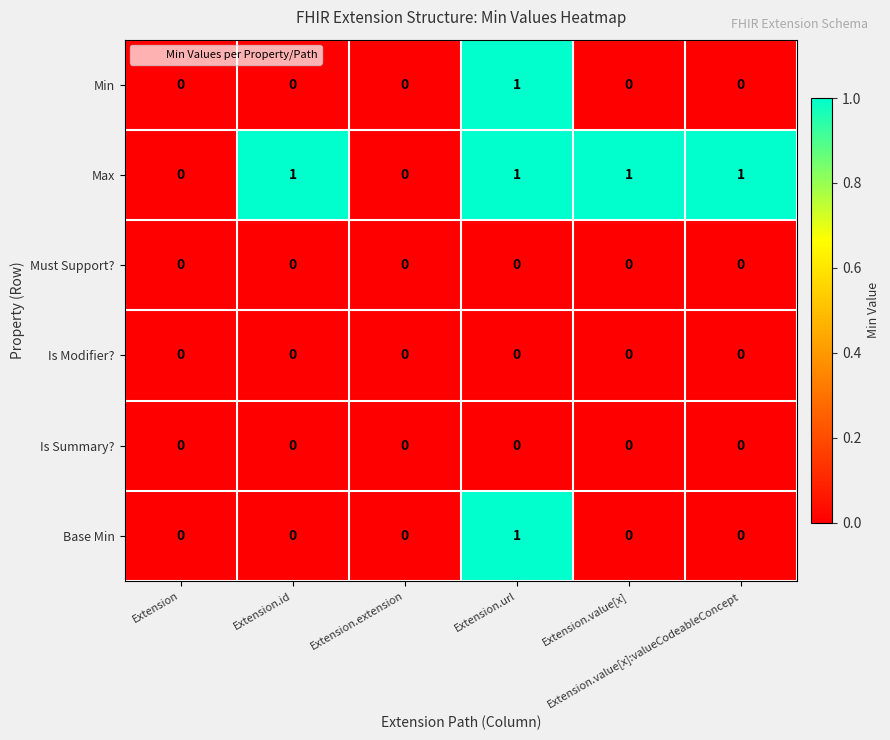

Which series has the largest total across all categories?

Max